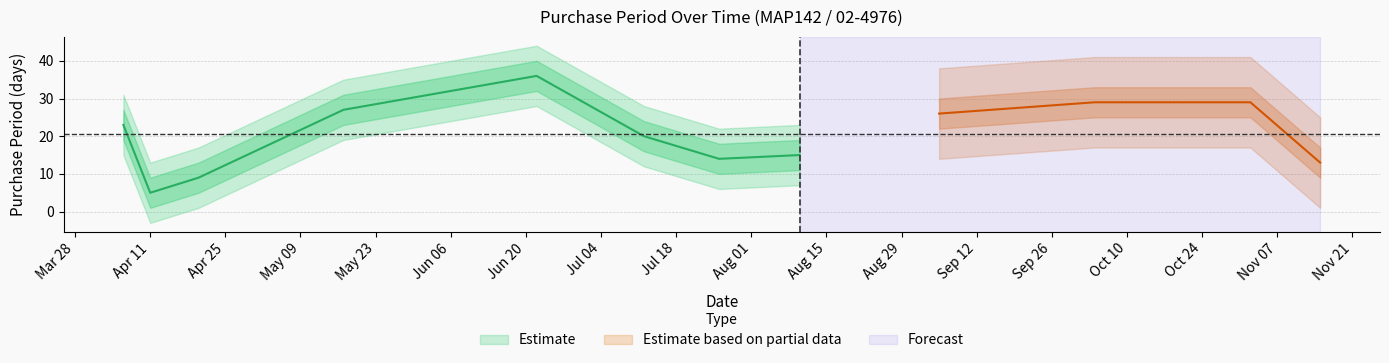

True or false: the data shows 12 at 2017-04-06.

False